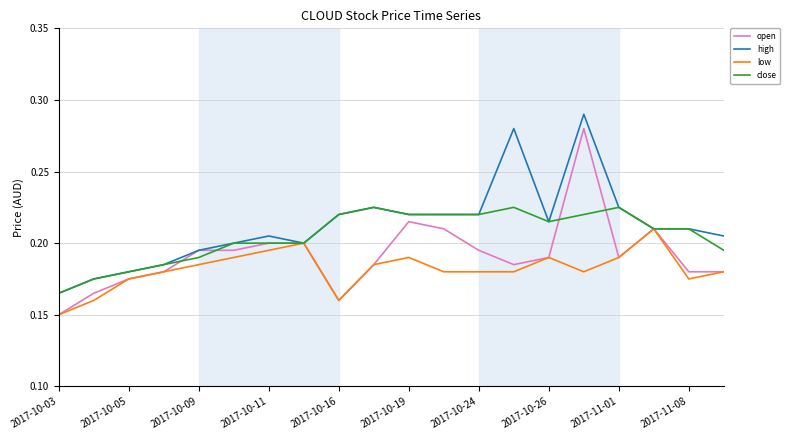

List the series in order of their overall mean, lowest first.

low, open, close, high